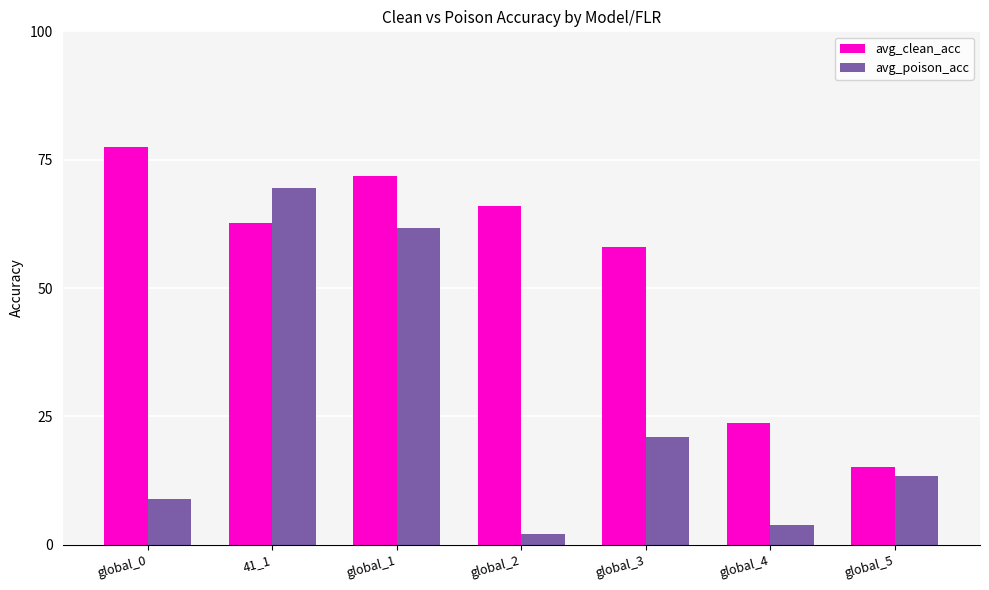

How many data points in avg_poison_acc are above 13?

4